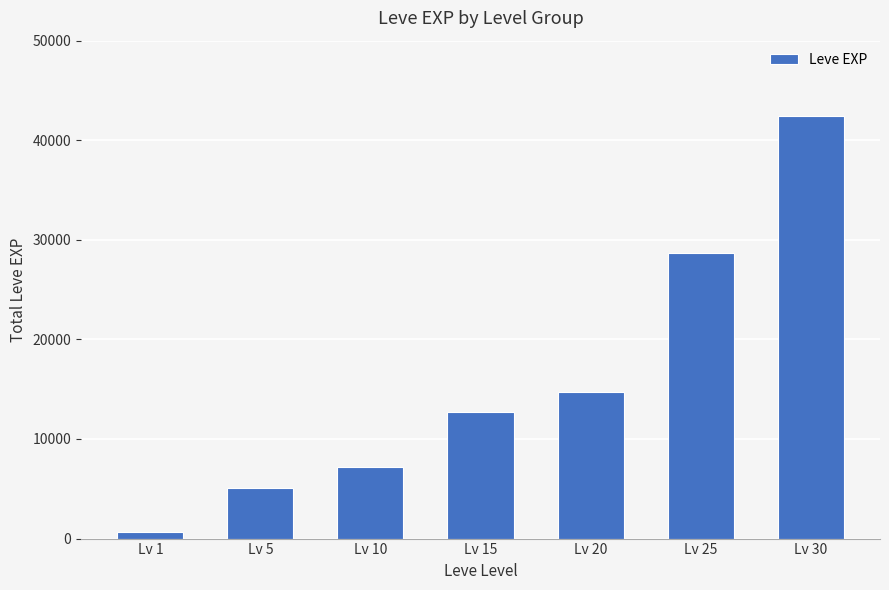

Which label corresponds to the smallest value in the chart?

Lv 1